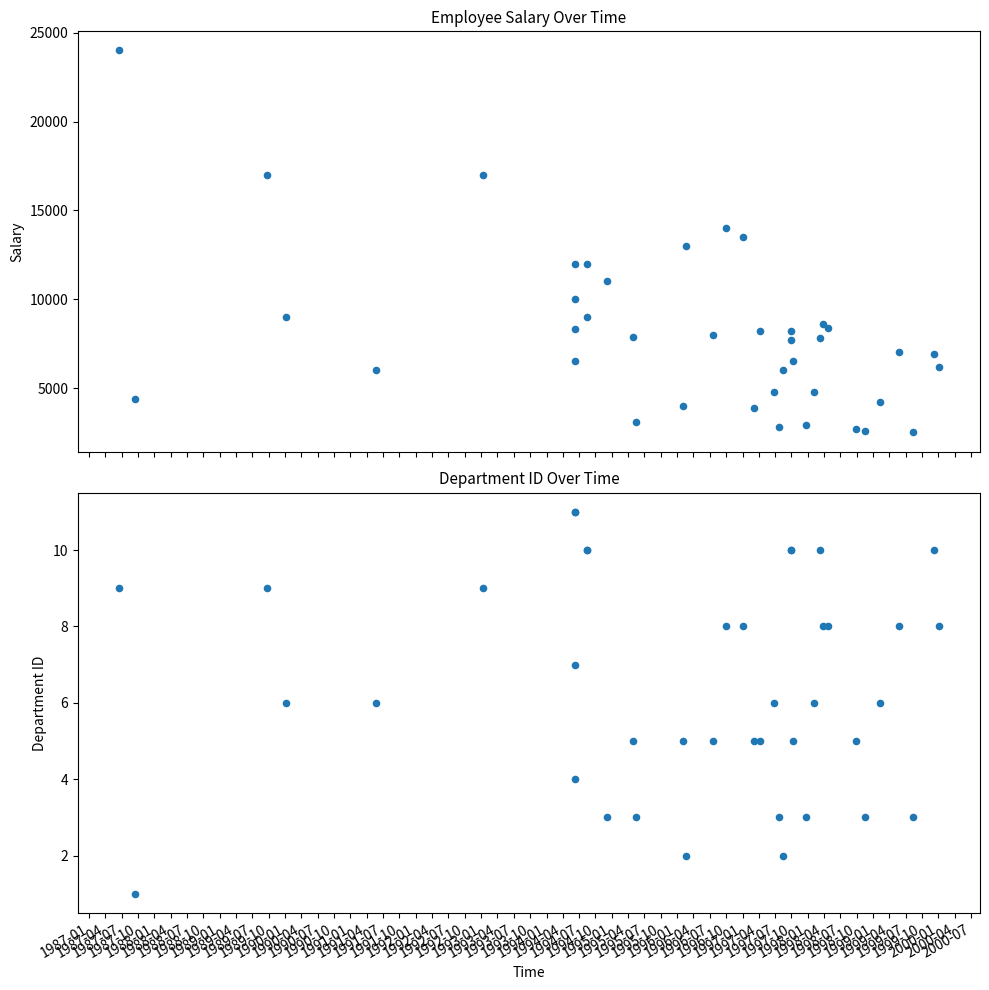

At how many categories does at least one series exceed 7371?

21